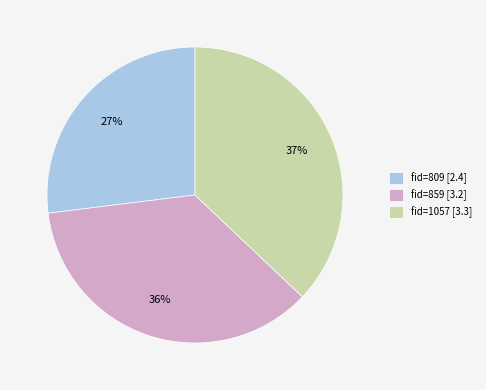

Is the sum of fid=859 [3.2] and fid=809 [2.4] greater than half?

Yes